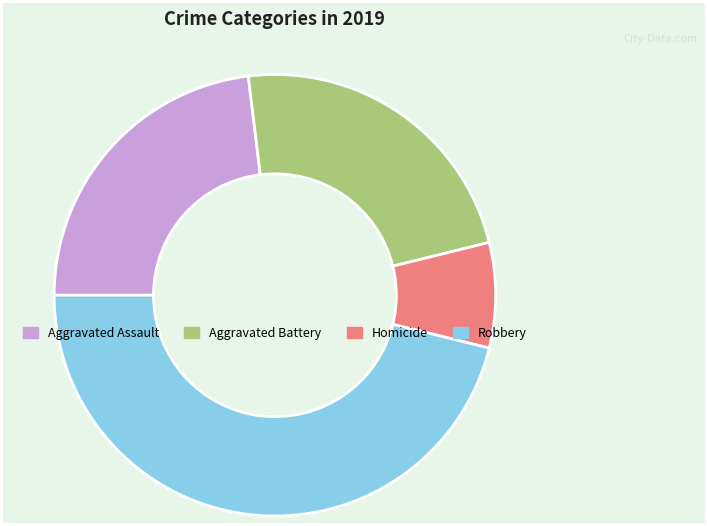

Which slice is the largest?

Robbery